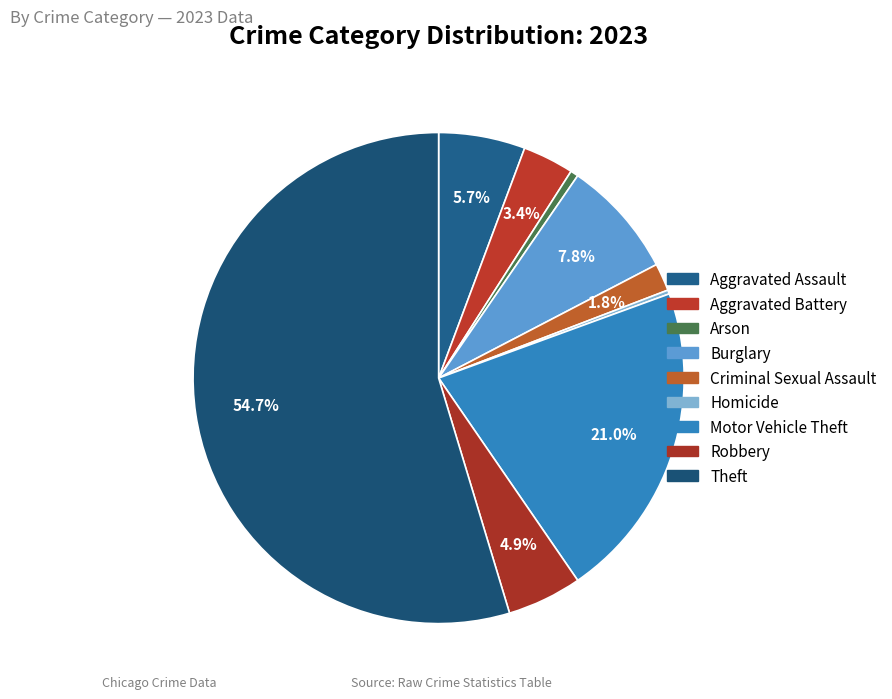

The Aggravated Battery slice represents 1% of the pie. True or false?

False